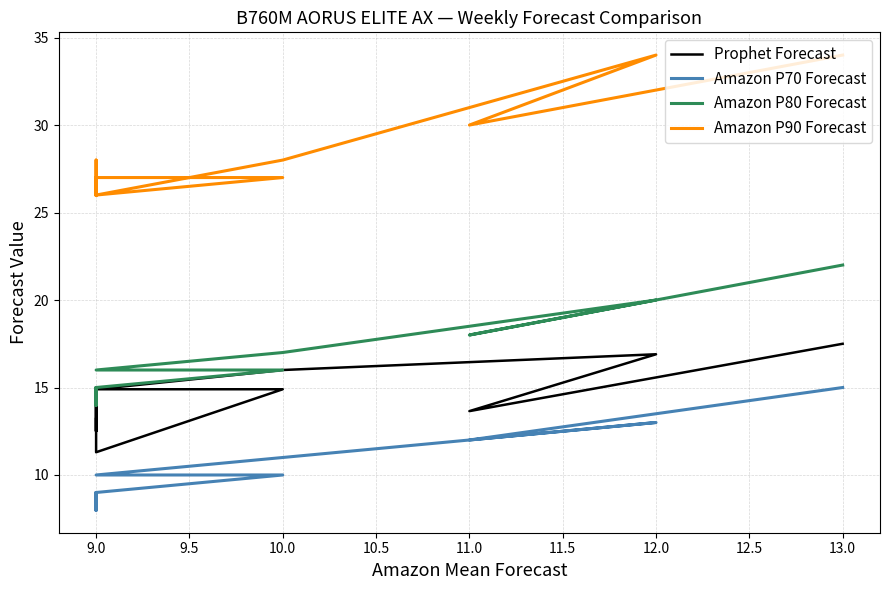

At how many categories does at least one series exceed 16?

16